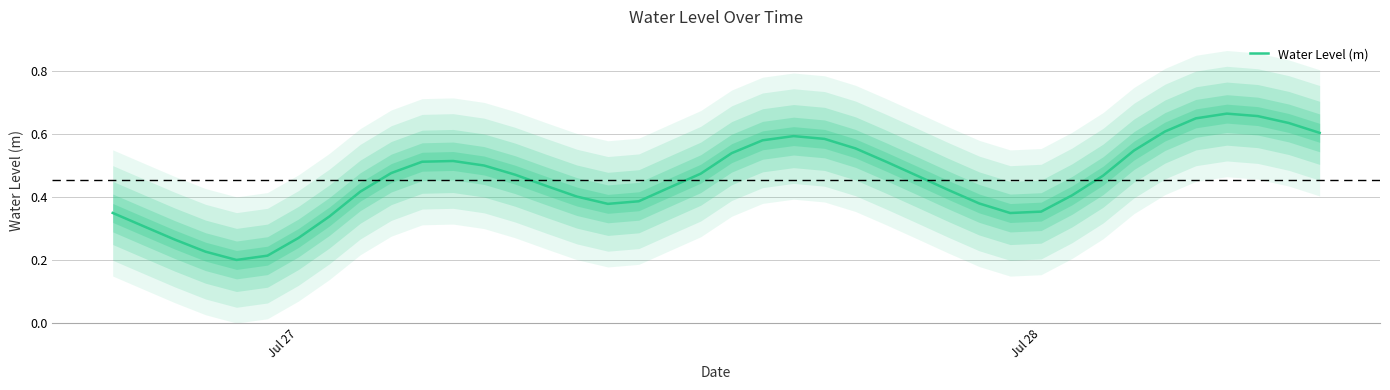

Reading right to left, transcribe all the data shown in this chart.

0.6	0.6	0.7	0.7	0.6	0.6	0.5	0.5	0.4	0.4	0.3	0.4	0.4	0.5	0.5	0.6	0.6	0.6	0.6	0.5	0.5	0.4	0.4	0.4	0.4	0.4	0.5	0.5	0.5	0.5	0.5	0.4	0.3	0.3	0.2	0.2	0.2	0.3	0.3	0.3